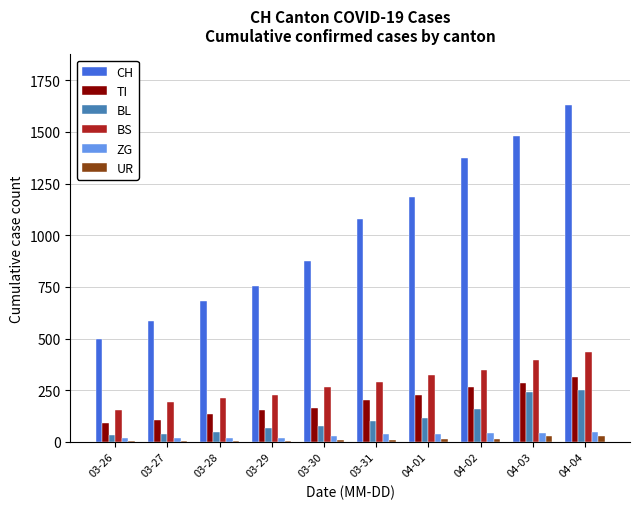

Which series changed the most between 03-30 and 03-31?

CH